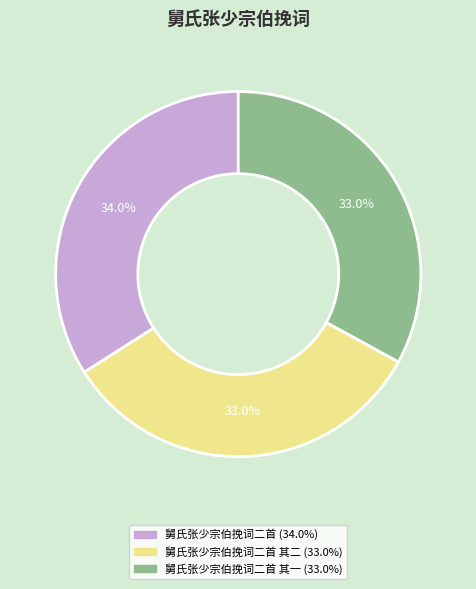

Is there any slice that represents more than half of the pie?

No